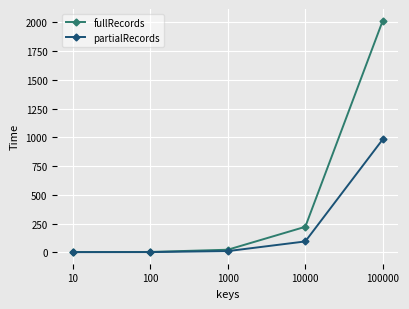

What is the spread (max minus min) of values at 100?

1.2